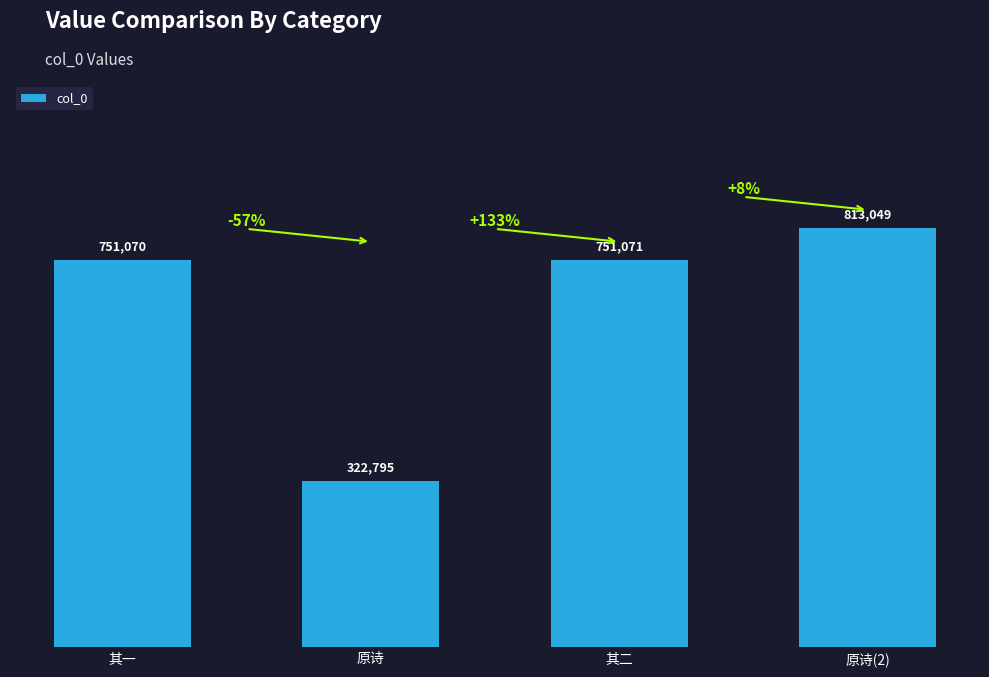

Does the chart contain any negative values?

No